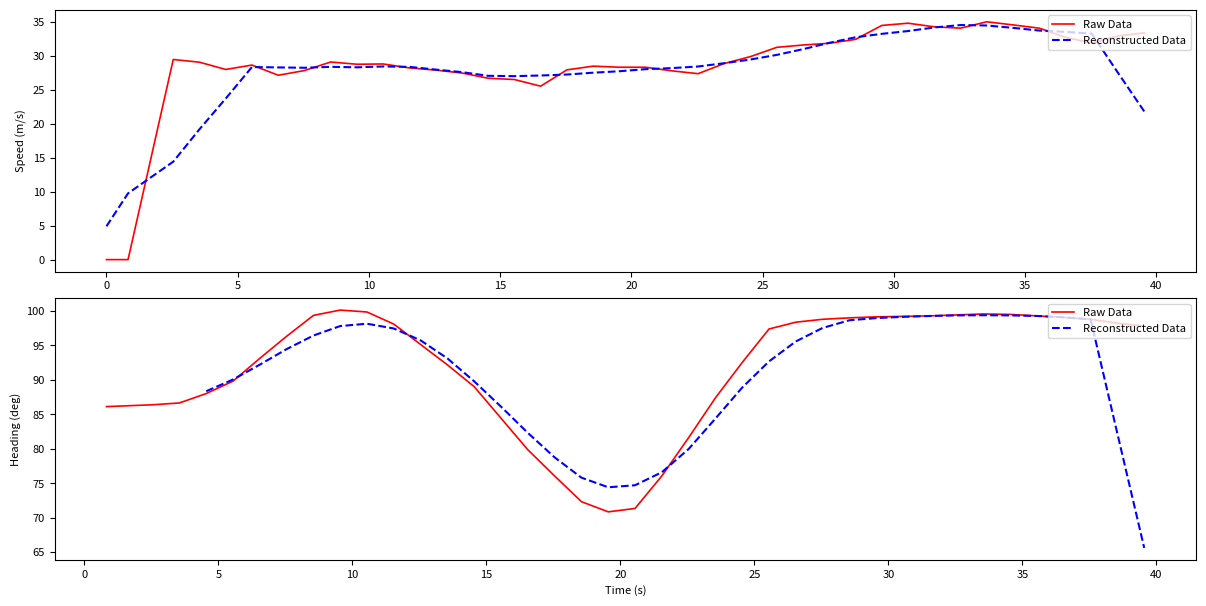

Which series ends up on top after the final intersection of Reconstructed Data and Raw Data?

Raw Data